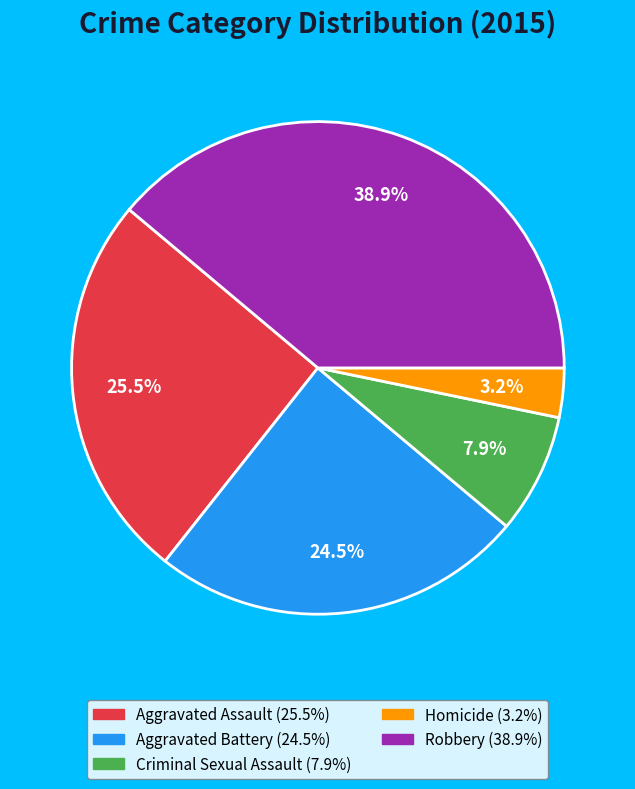

Do Aggravated Assault and Robbery together represent more than half of the pie?

Yes